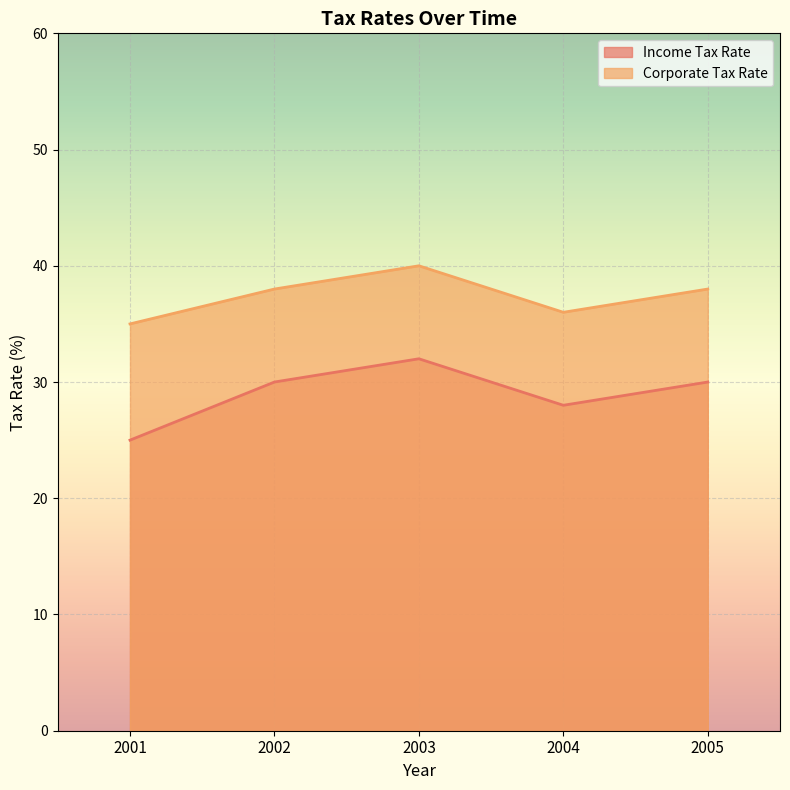

True or false: Income Tax Rate and Corporate Tax Rate cross at least once.

False